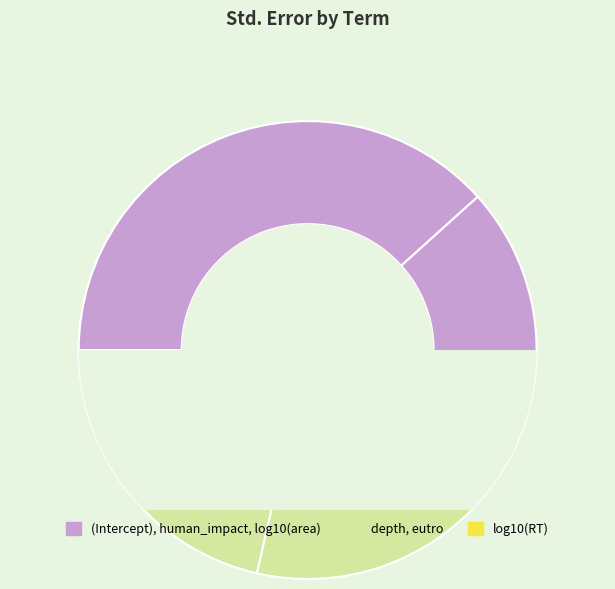

What percentage is the log10(RT) slice, to the nearest percent?

6%